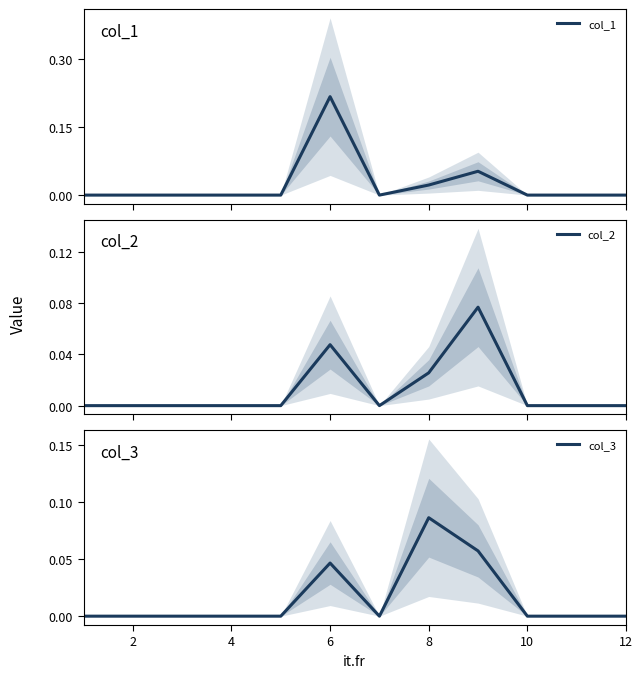

Which category has the highest value in the col_3 series?

8